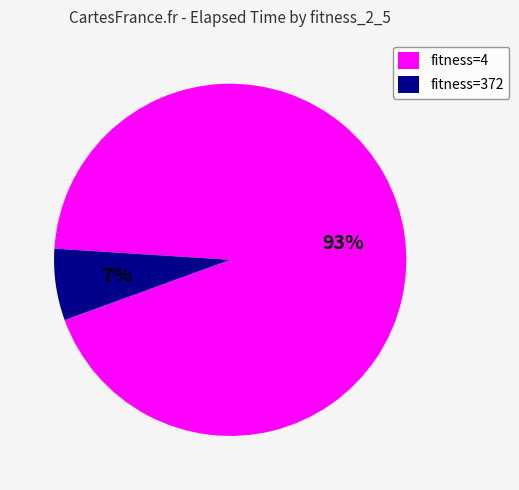

Rank the categories by value from lowest to highest.

fitness=372, fitness=4